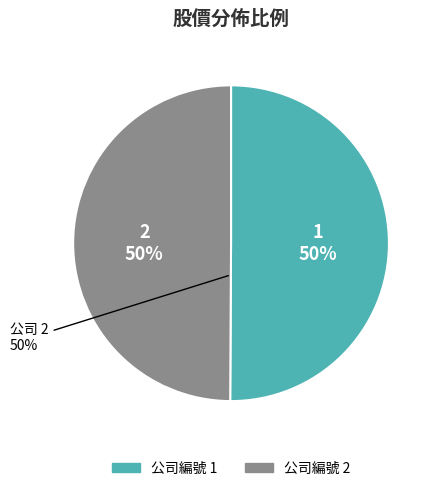

How many slices are in this pie chart?

2